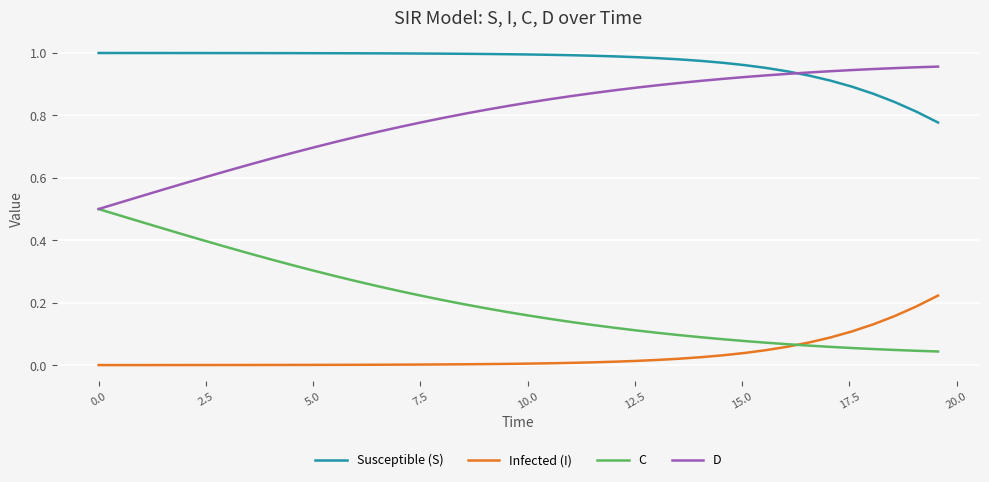

List the series in order of their overall mean, lowest first.

Infected (I), C, D, Susceptible (S)